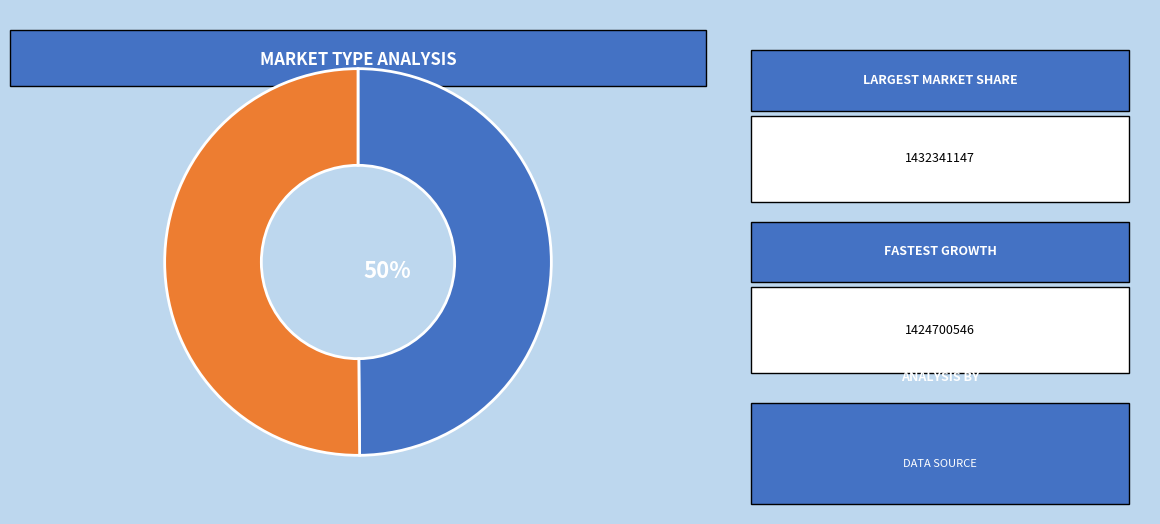

What is the smallest slice in the pie chart?

1424700546